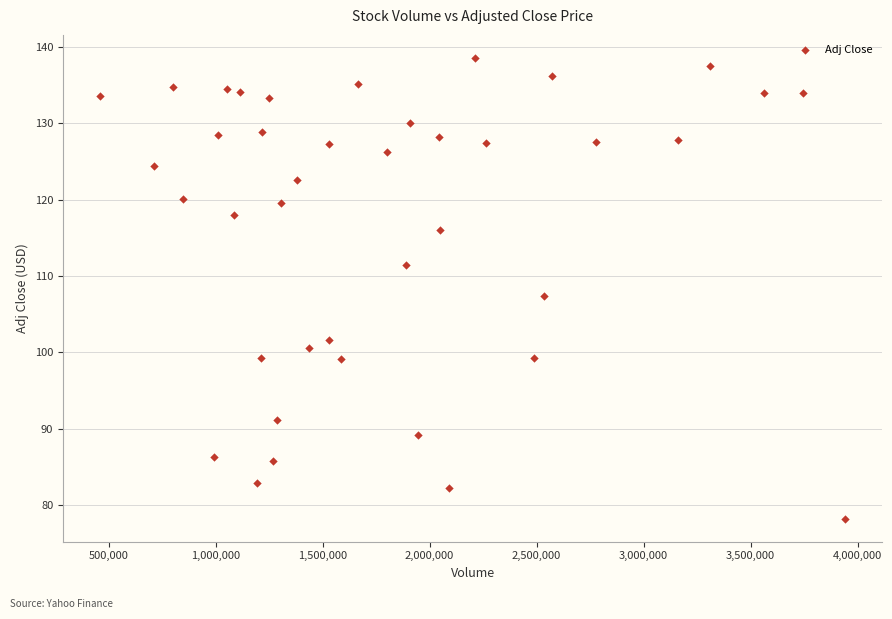

What is the range of X values (max minus min)?

3479063.0